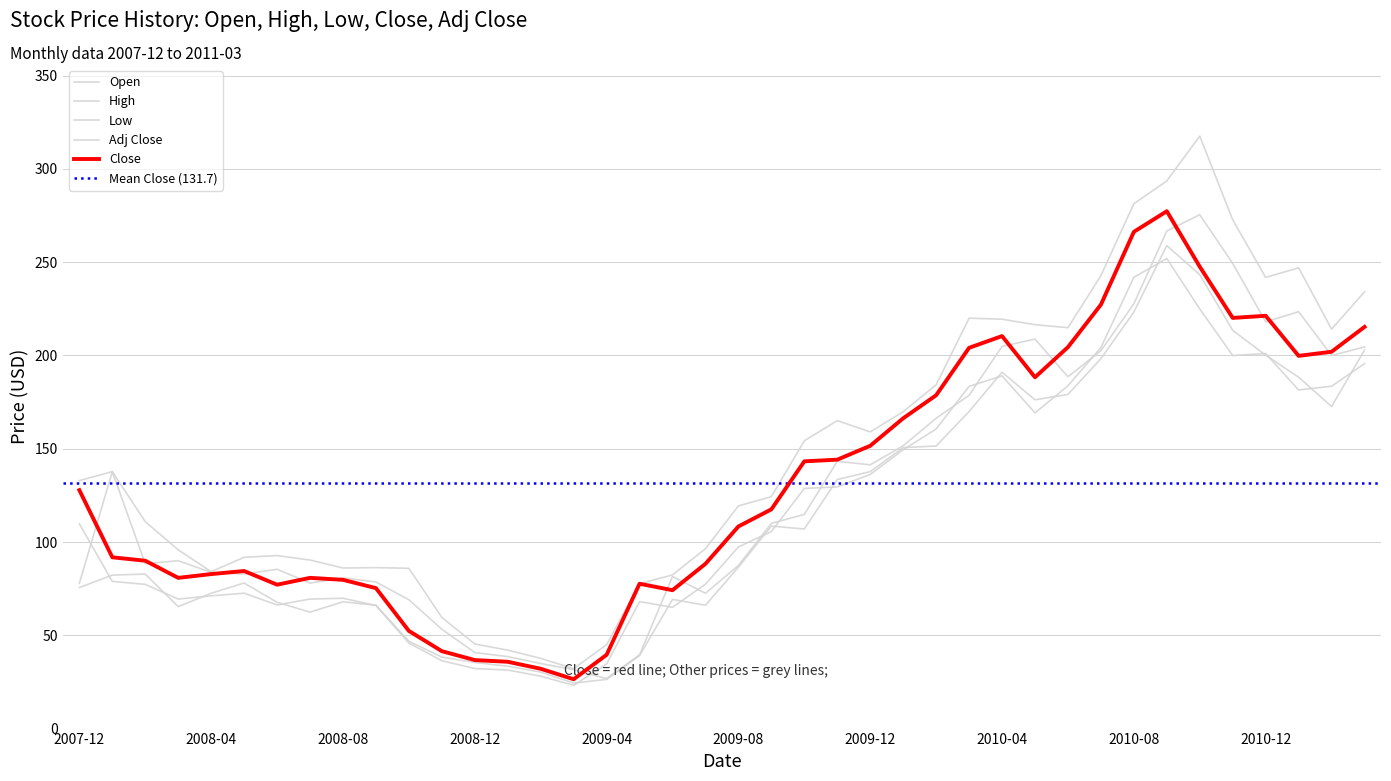

How many data points in Adj Close are less than 105?

20